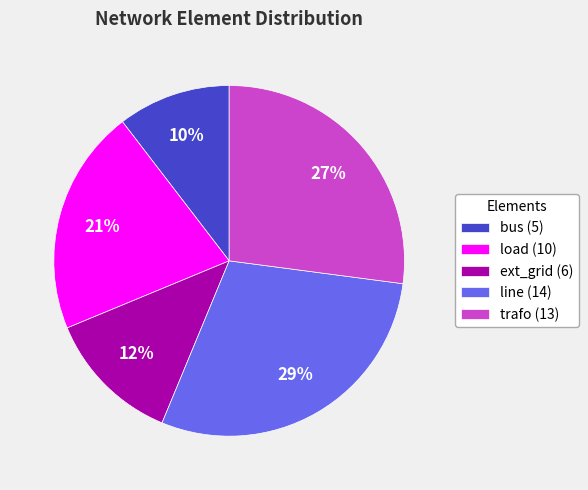

Between bus (5) and ext_grid (6), which is larger?

ext_grid (6)